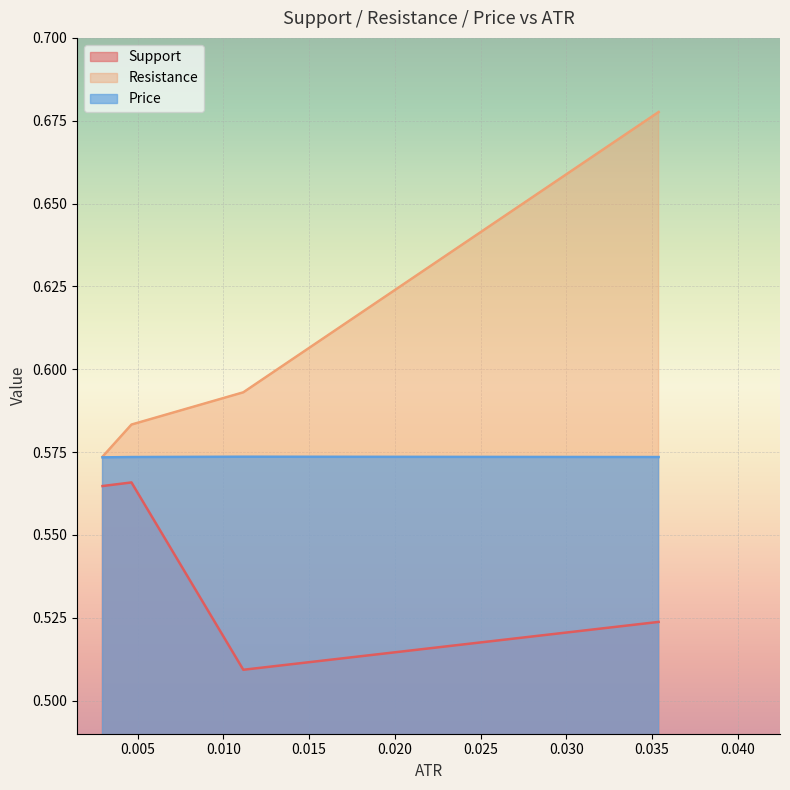

Reading right to left, transcribe all the data shown in this chart.

Support: 0.03538208344144686=0.5	0.01116664330615627=0.5	0.004645942207493309=0.6	0.002957655878371002=0.6
Resistance: 0.03538208344144686=0.7	0.01116664330615627=0.6	0.004645942207493309=0.6	0.002957655878371002=0.6
Price: 0.03538208344144686=0.6	0.01116664330615627=0.6	0.004645942207493309=0.6	0.002957655878371002=0.6